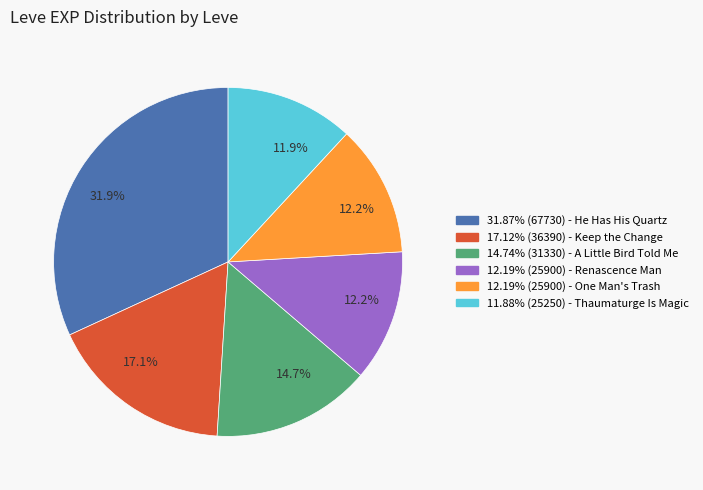

Is there a majority slice in this chart?

No